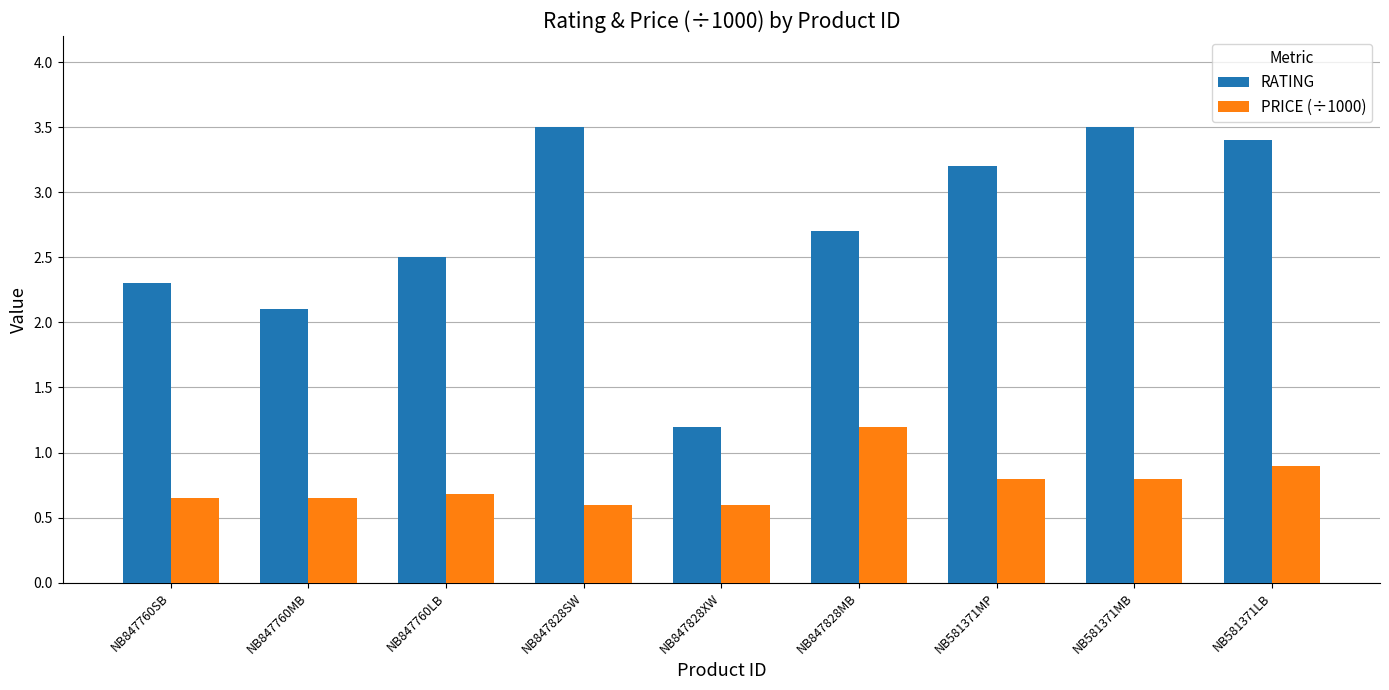

Which series has the widest spread of values?

RATING